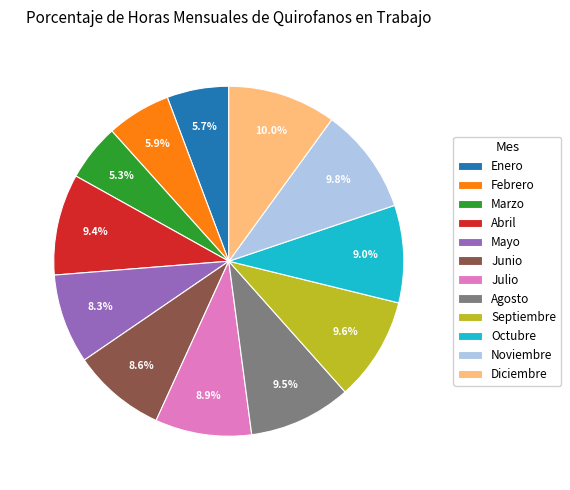

What percentage is the Junio slice, to the nearest percent?

9%